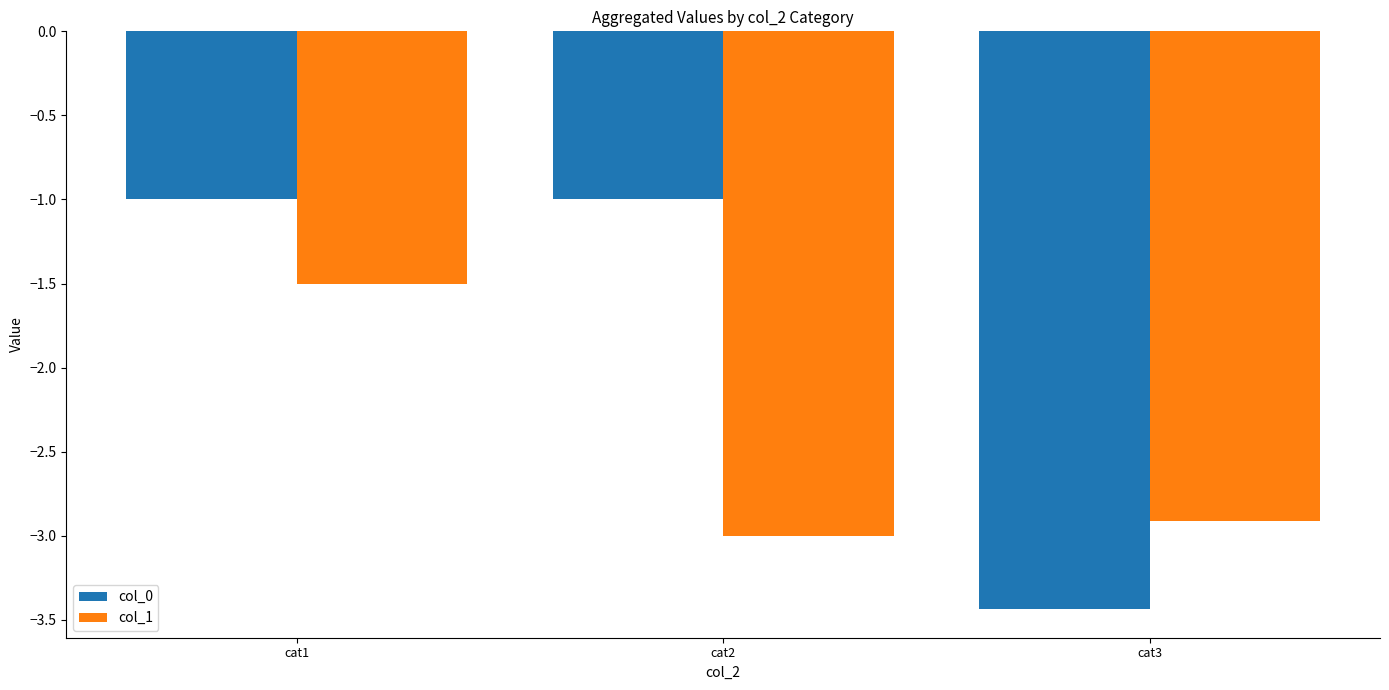

Reading left to right, extract all data points from this chart.

col_0: -1.0	-1.0	-3.4
col_1: -1.5	-3.0	-2.9